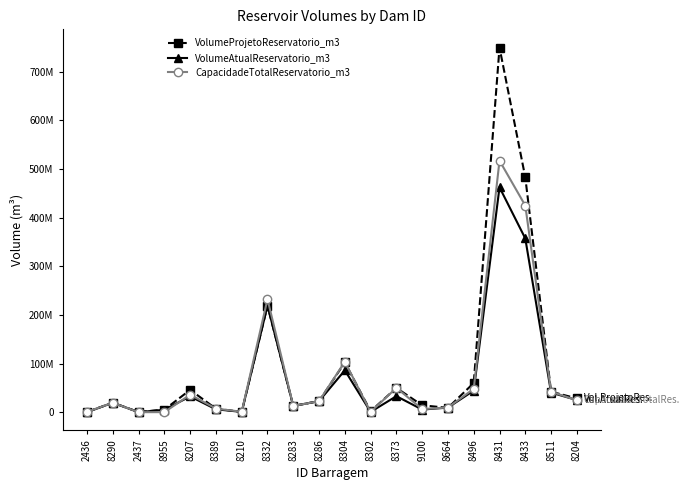

Is the value of VolumeAtualReservatorio_m3 at 8286 greater than the value of CapacidadeTotalReservatorio_m3 at 8389?

Yes